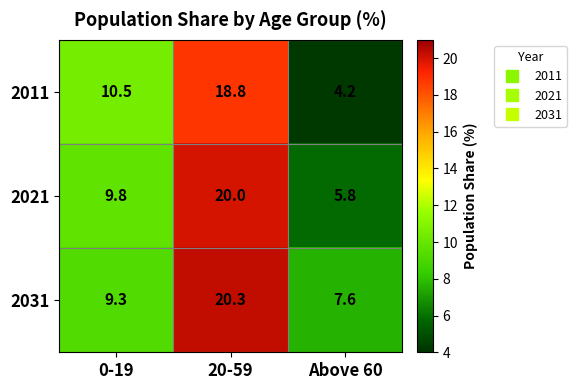

What is the sum of all 2021 values?

35.6